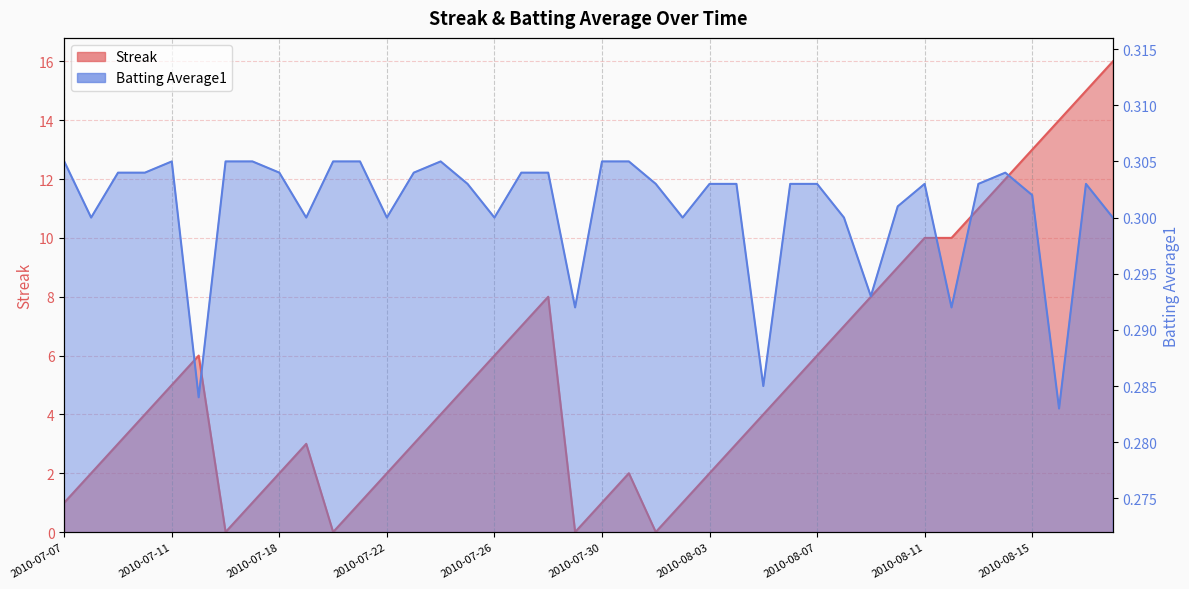

Which has a higher value, 2010-07-21 or 2010-08-04?

2010-08-04